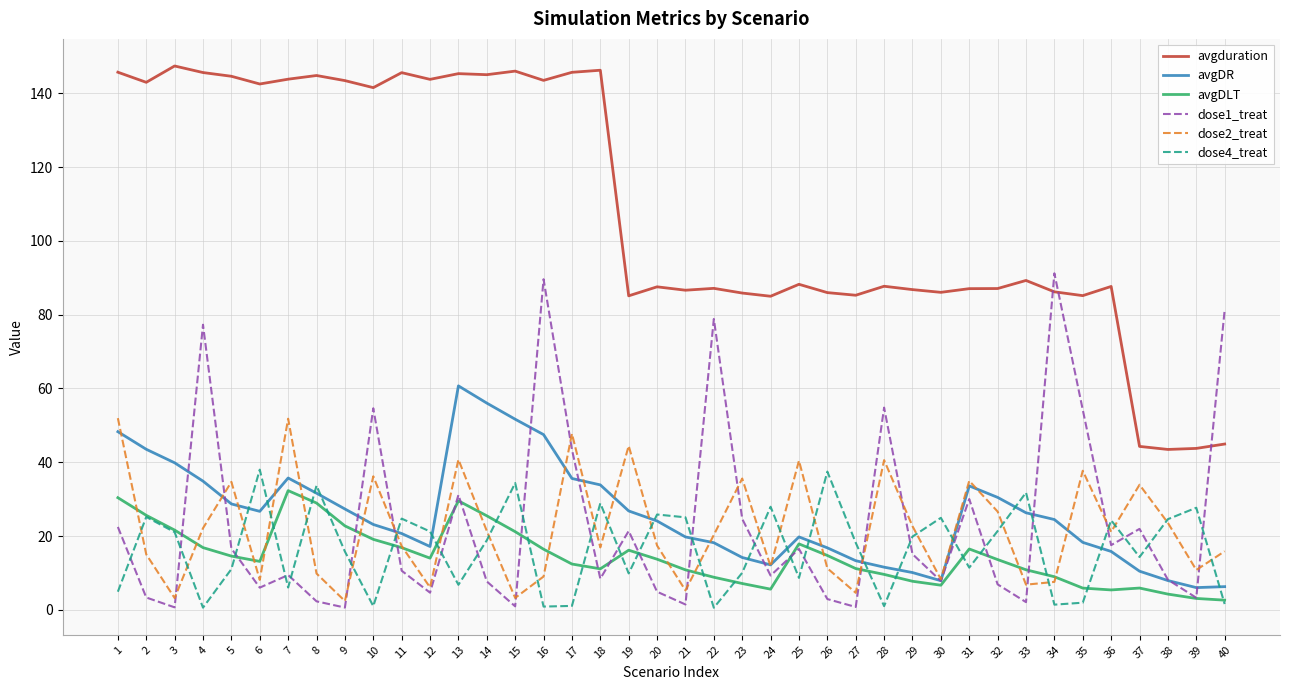

The value of dose4_treat at 18 is 18.4. True or false?

False